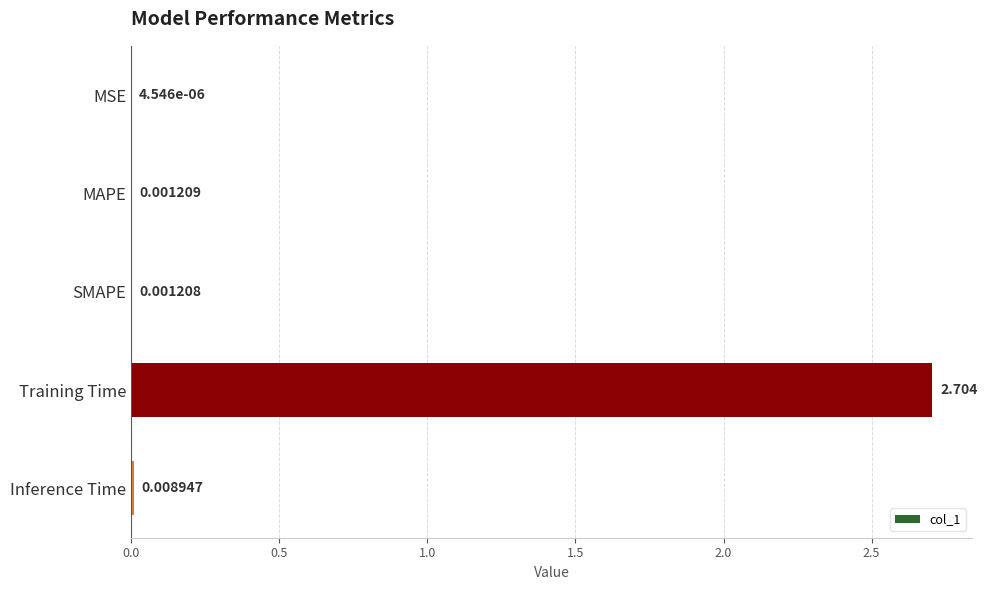

Are the bars grouped side by side (vs. stacked)?

No